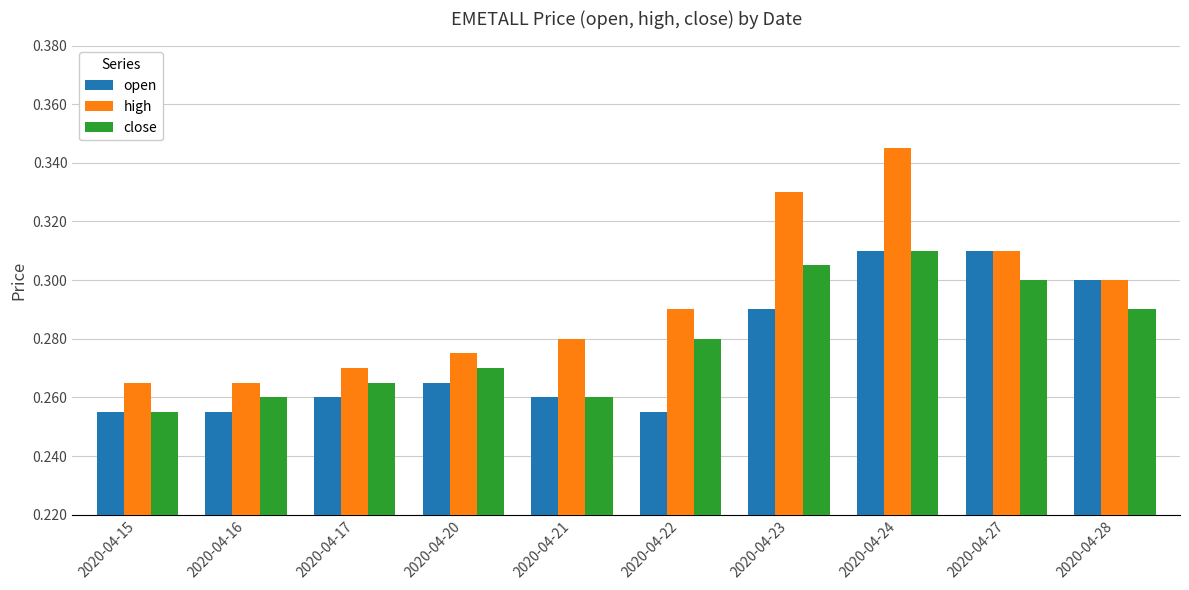

Which series has the widest spread of values?

high